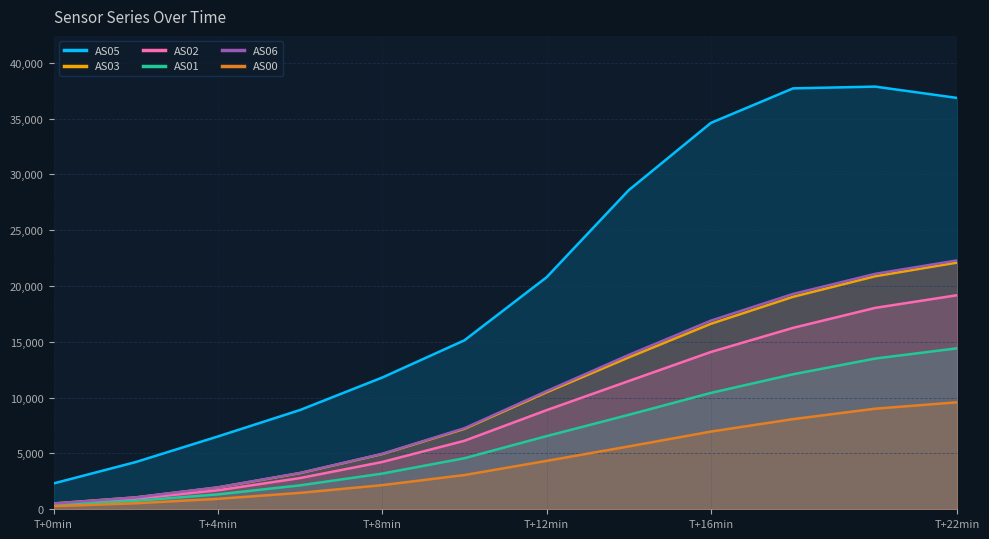

True or false: AS06 and AS05 cross at least once.

False